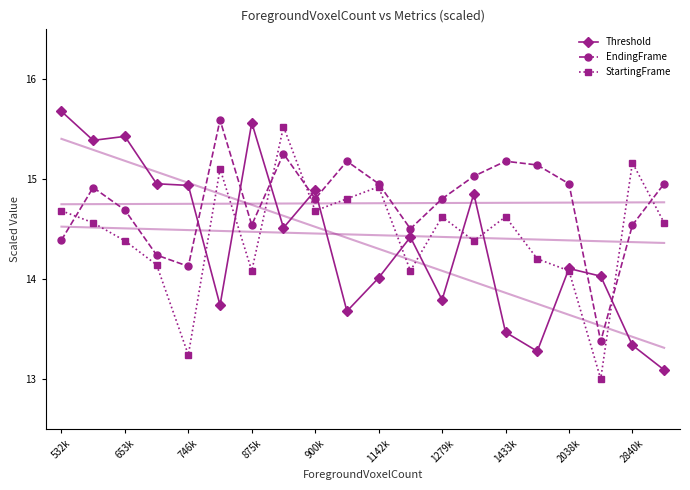

What are all the series names shown in the legend?

Threshold, EndingFrame, StartingFrame